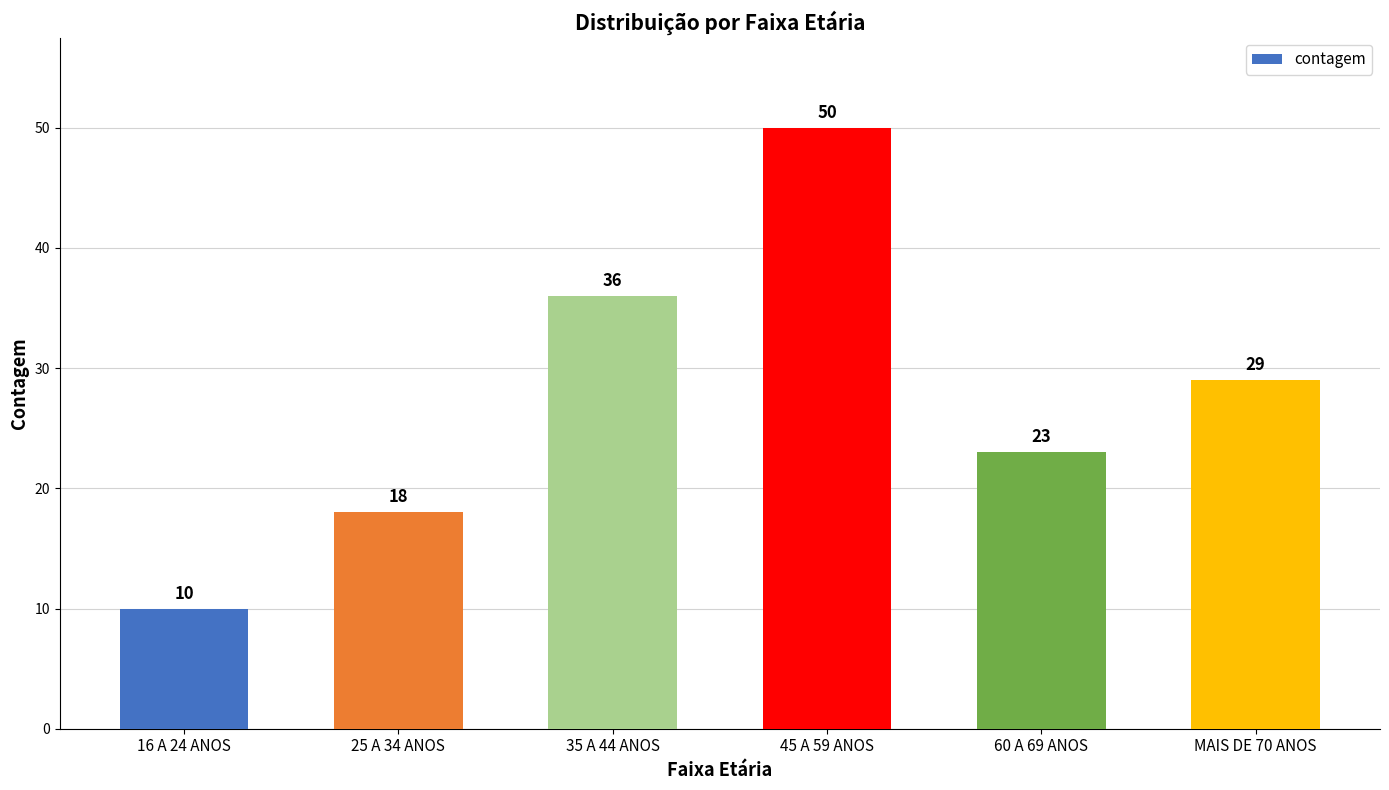

Approximately how many times larger is the value at 35 A 44 ANOS compared to 16 A 24 ANOS?

3.6